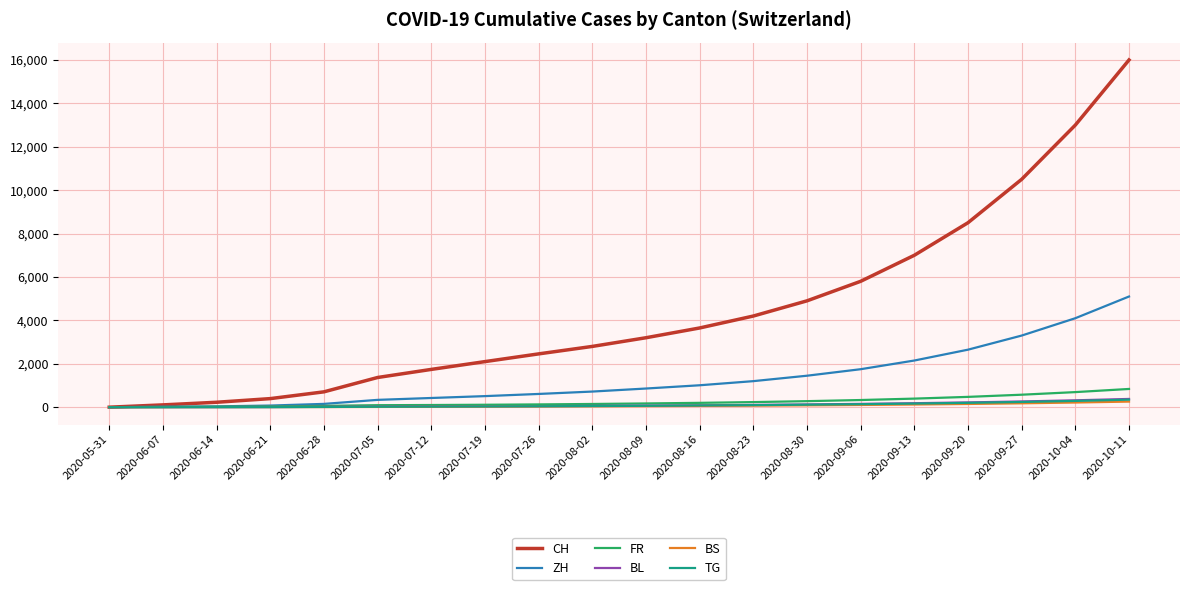

Which series has the widest spread of values?

CH